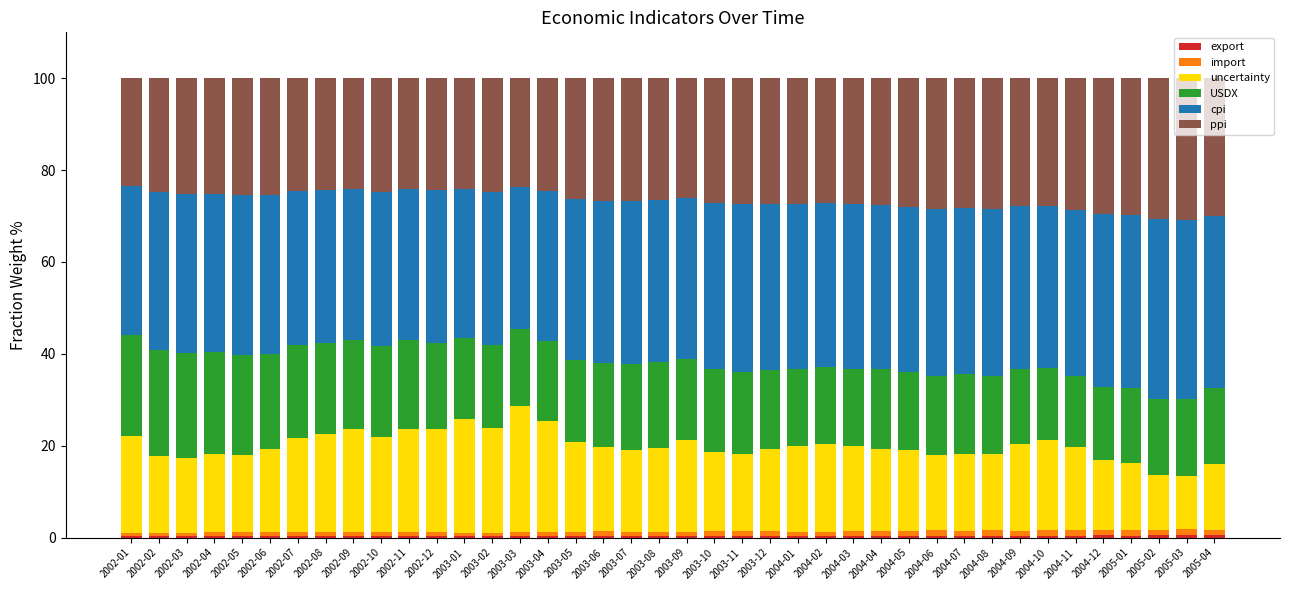

Rank the series by their maximum value, from lowest to highest.

export, import, USDX, uncertainty, ppi, cpi